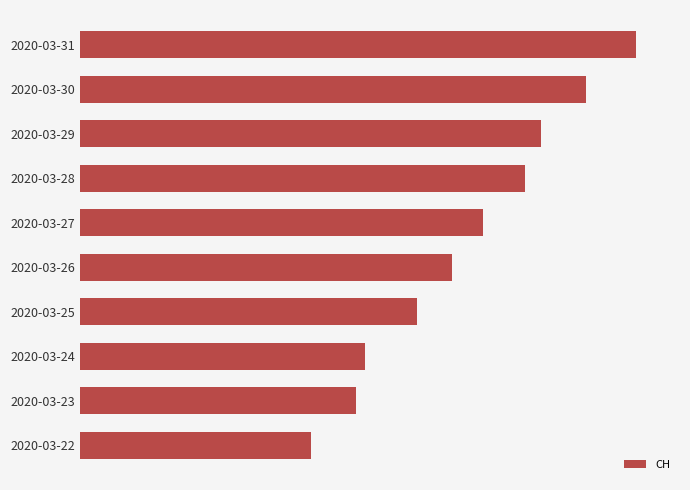

Rank the categories by value from lowest to highest.

2020-03-22, 2020-03-23, 2020-03-24, 2020-03-25, 2020-03-26, 2020-03-27, 2020-03-28, 2020-03-29, 2020-03-30, 2020-03-31